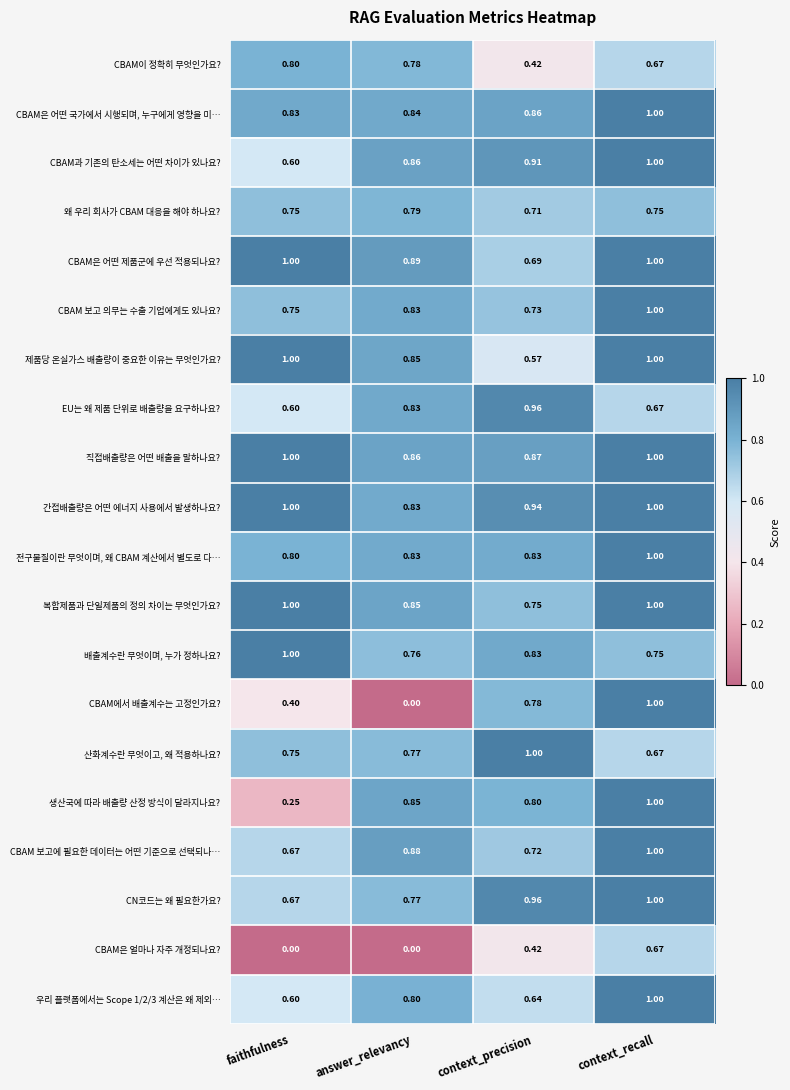

How many categories are shown in the chart?

4